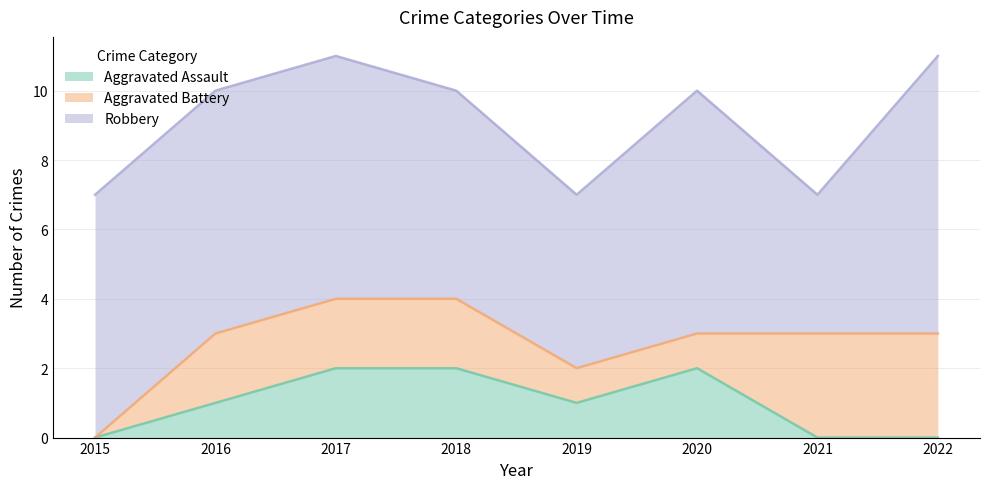

True or false: Robbery and Aggravated Assault intersect in this chart.

False